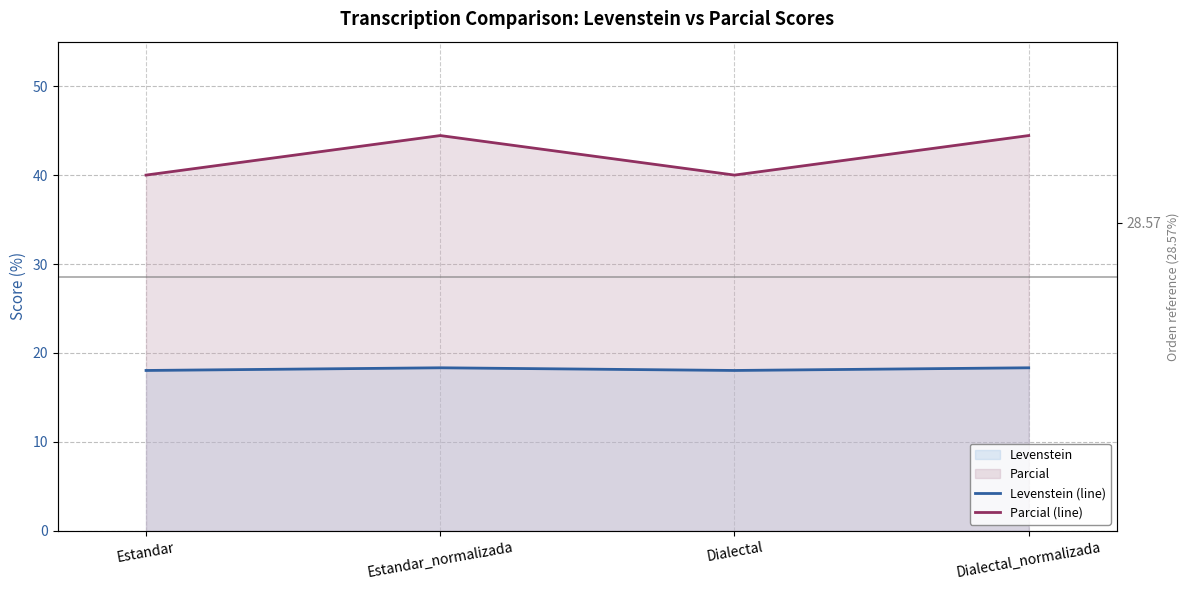

The Parcial (line) series shows 44.4 at Estandar_normalizada. True or false?

True